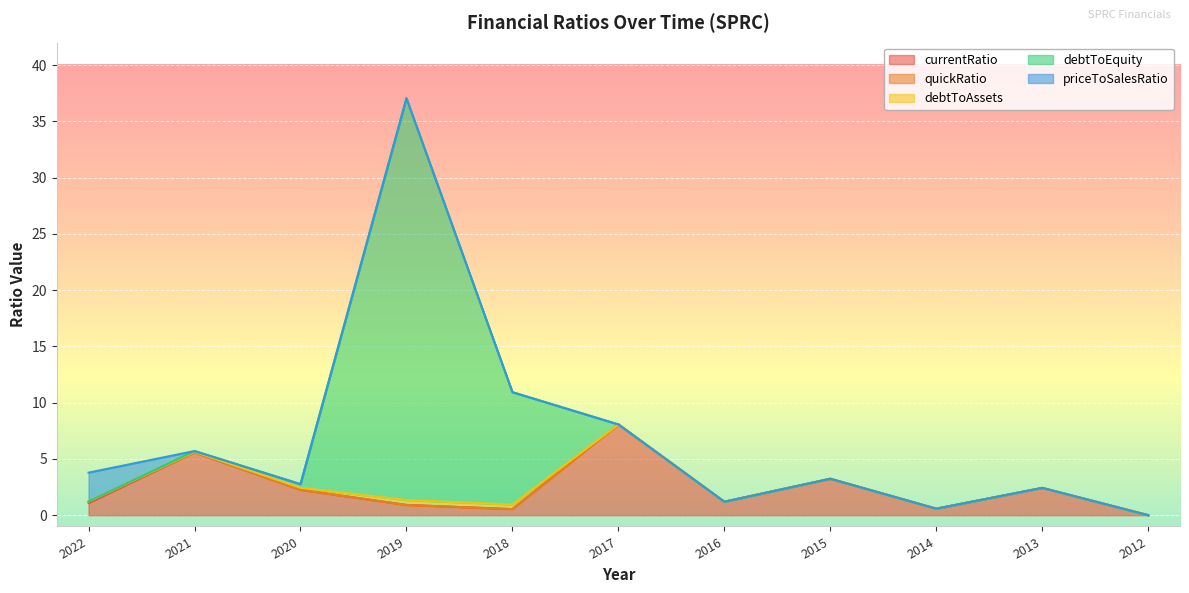

Does the chart display data point markers on the line(s)?

No